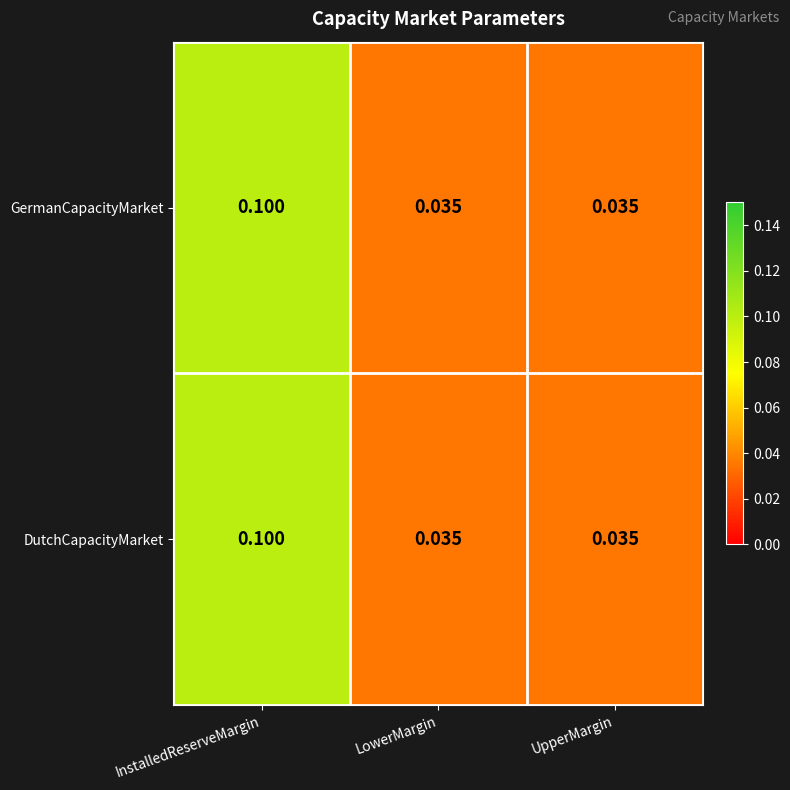

How many distinct data groups are displayed?

2